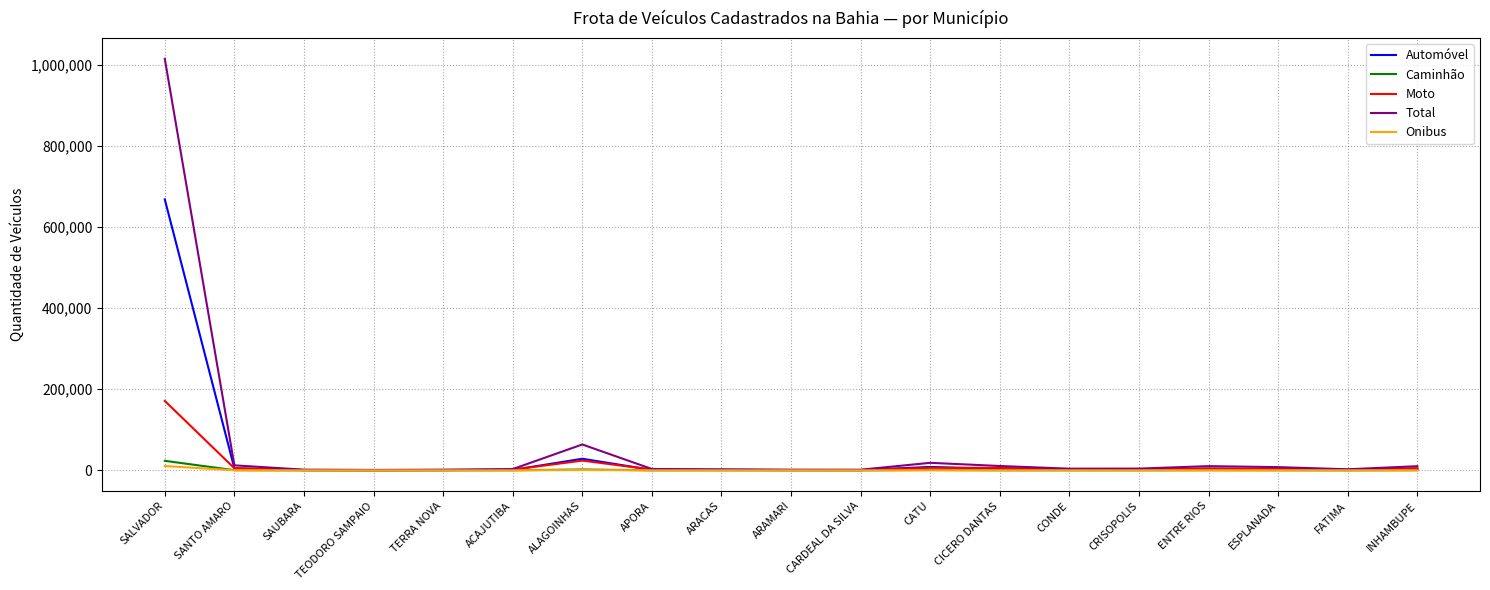

What is the greatest value displayed?

1014208